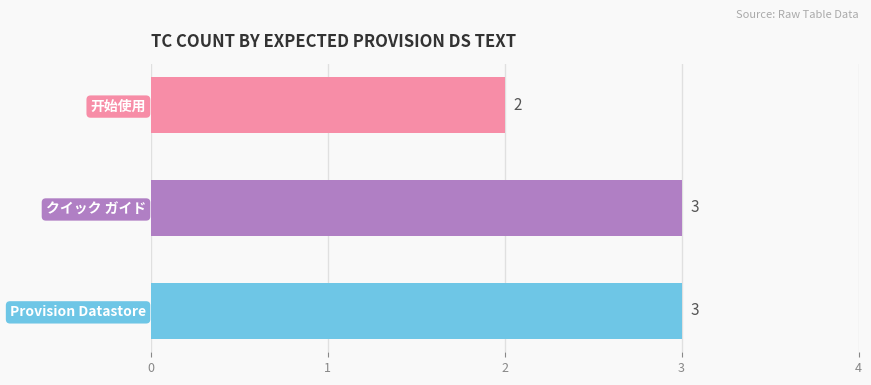

Count the values in the range 2 to 3.

3